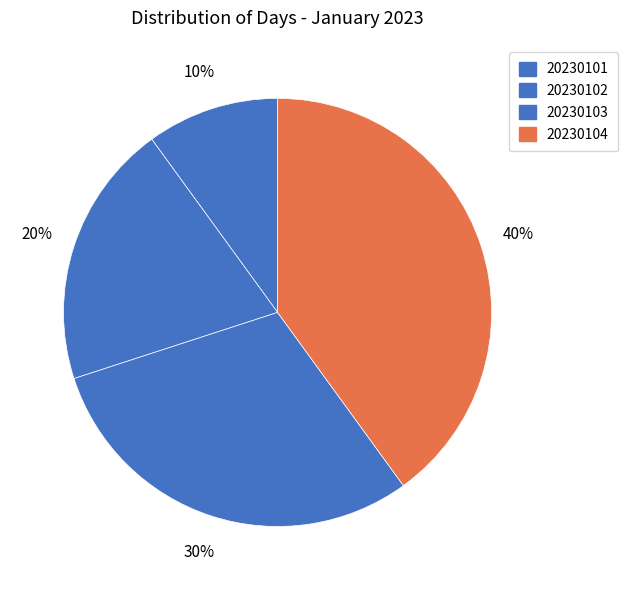

What is the smallest slice in the pie chart?

20230101